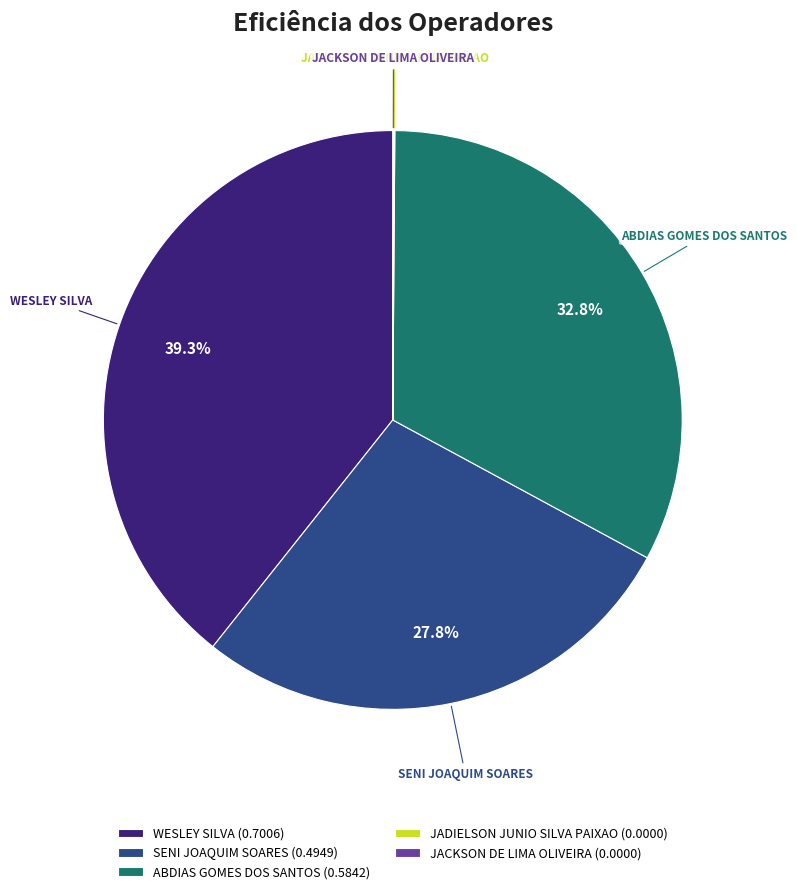

What is the largest slice in the pie chart?

WESLEY SILVA (0.7006)